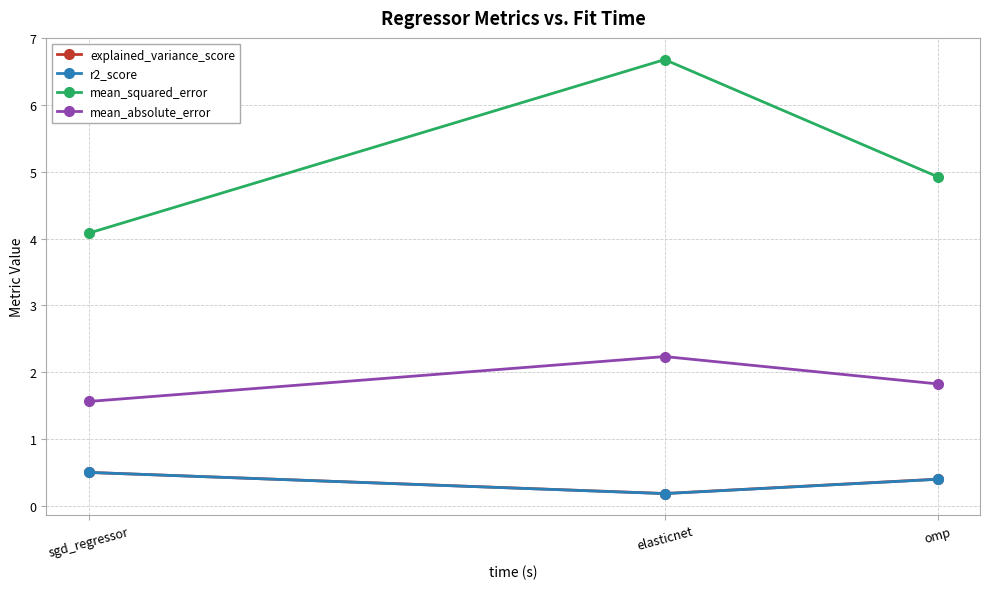

Reading left to right, transcribe all the data shown in this chart.

explained_variance_score: sgd_regressor=0.5	elasticnet=0.2	omp=0.4
r2_score: sgd_regressor=0.5	elasticnet=0.2	omp=0.4
mean_squared_error: sgd_regressor=4.1	elasticnet=6.7	omp=4.9
mean_absolute_error: sgd_regressor=1.6	elasticnet=2.2	omp=1.8